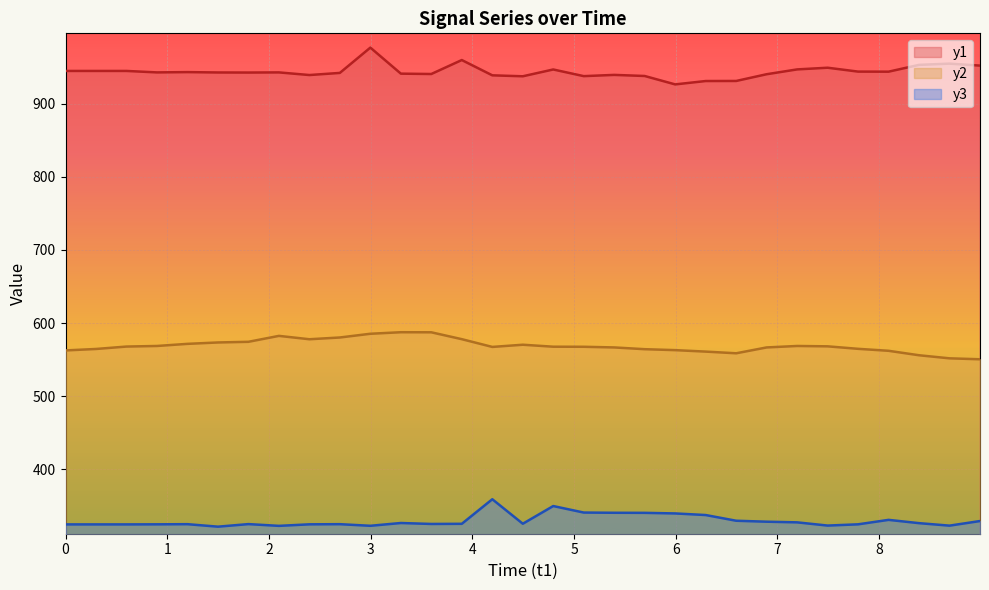

Which series has the largest total across all categories?

y1